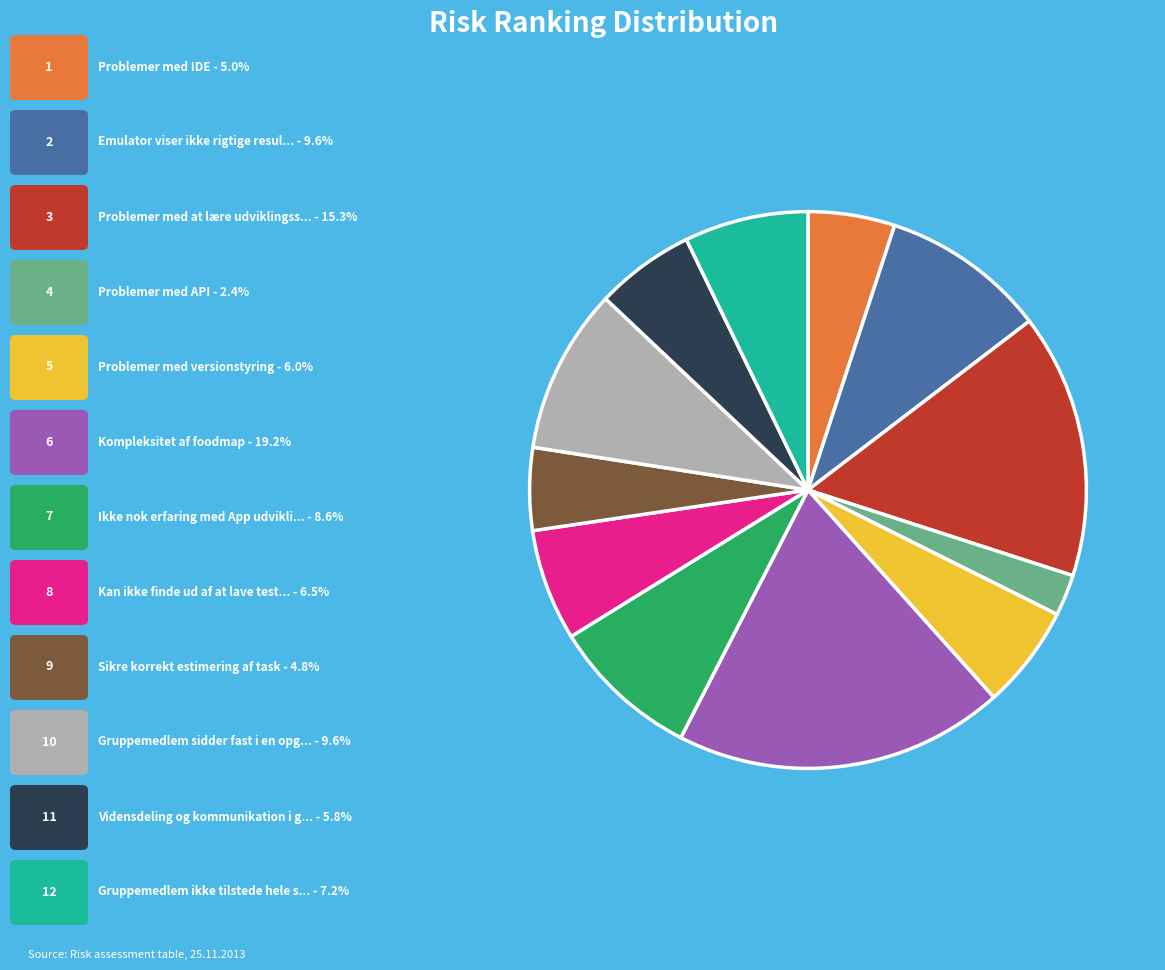

Is there any slice that represents more than half of the pie?

No